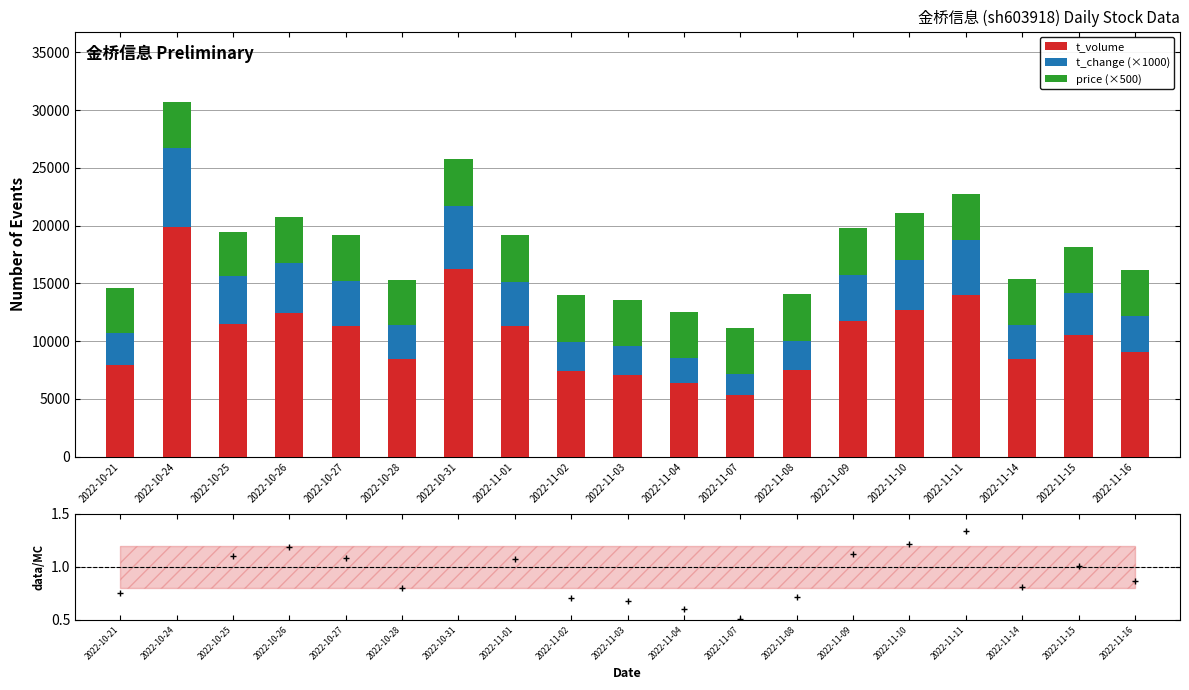

How many groups of bars are there?

19